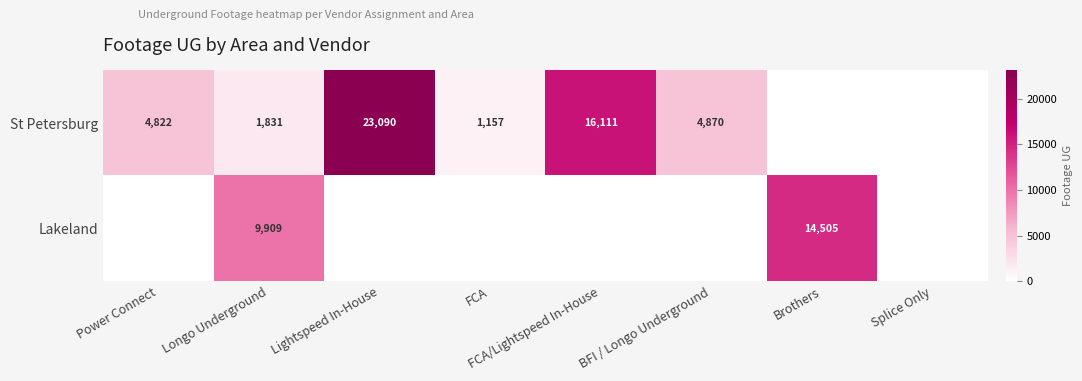

True or false: St Petersburg has a value of 23090 at Lightspeed In-House.

True